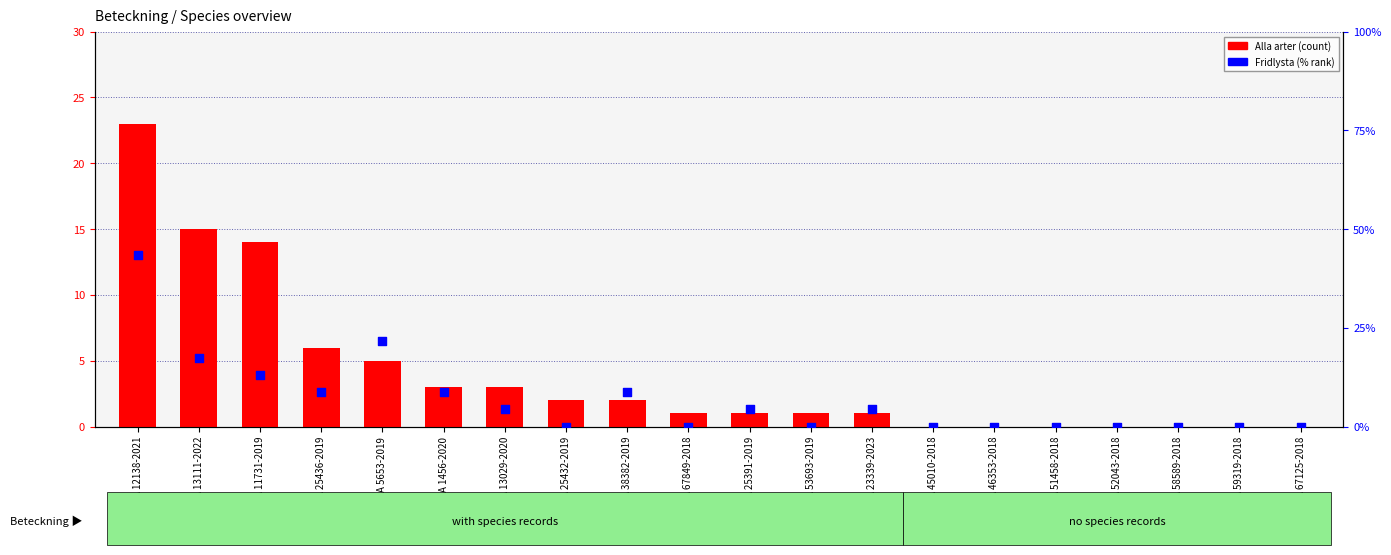

What are all the series names shown in the legend?

Alla arter, Fridlysta (% rank)